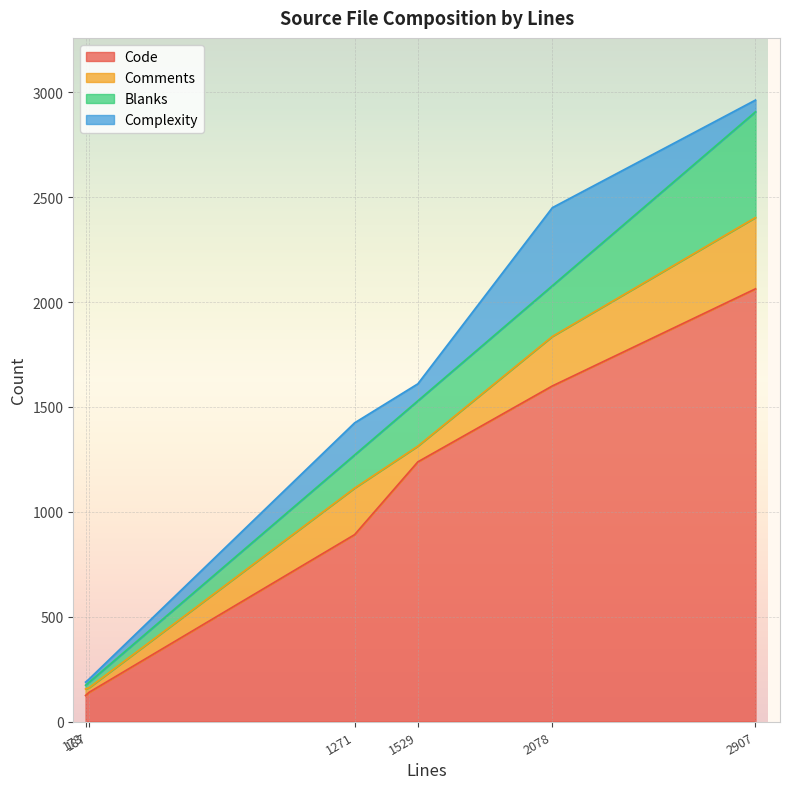

What is the minimum value for Code?

124